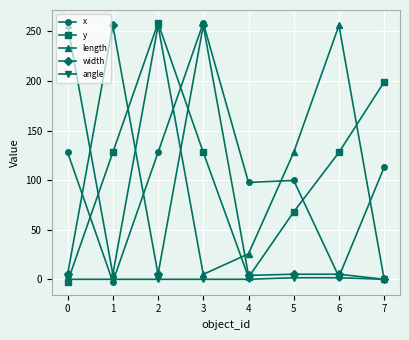

Between which two adjacent categories do y and length first intersect?

0 and 1